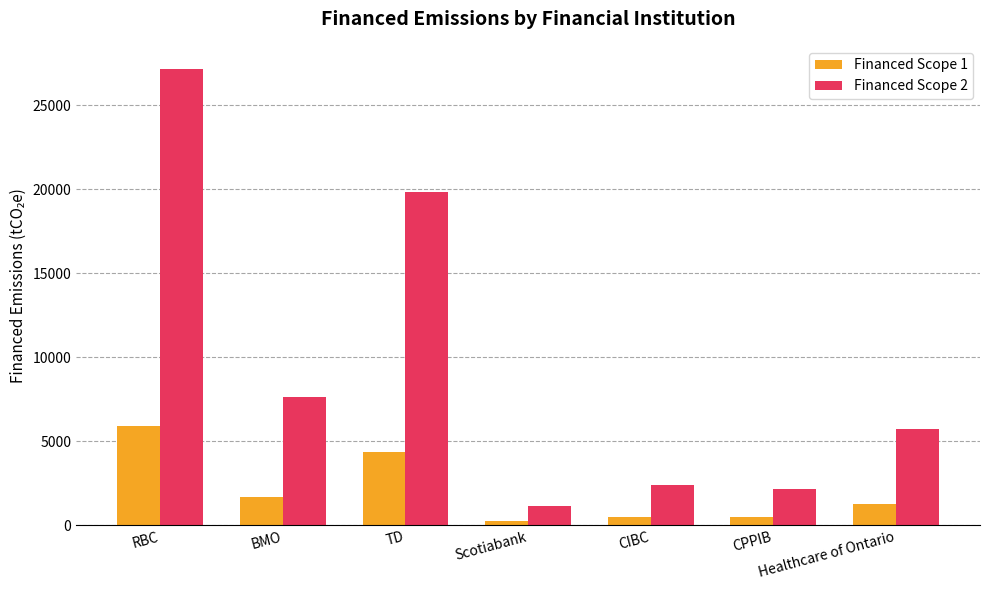

What is the minimum value for Financed Scope 2?

1157.2